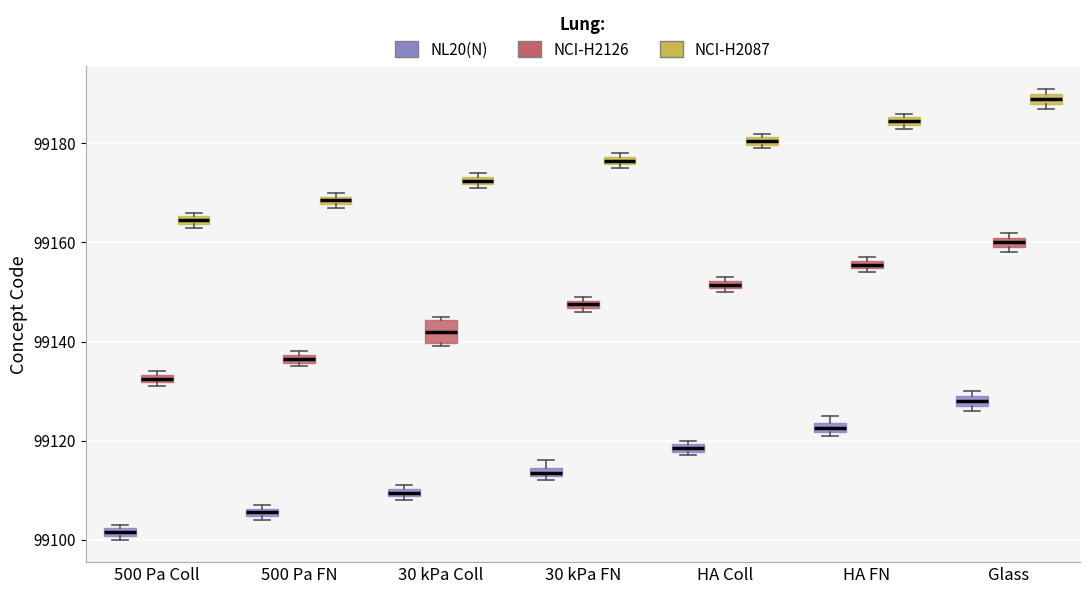

Where is the lower edge of the box for HA Coll (NCI-H2087) on the y-axis? The values are not printed on the chart, so give them approximately, as read against the axis.

99180